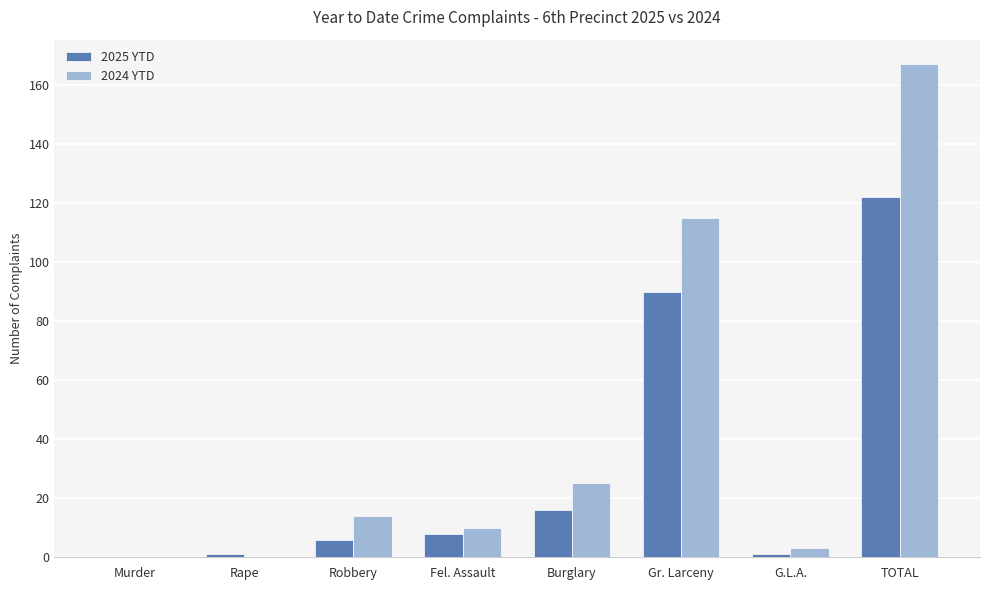

Which category has the highest value across all series?

TOTAL